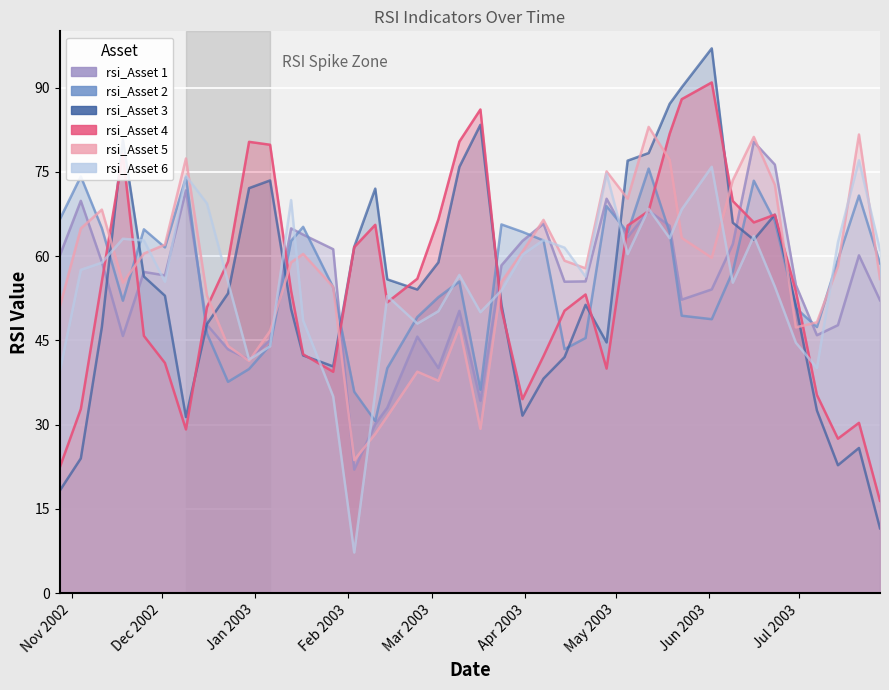

What is the value of the rsi_Asset 4 point at the 35th from the left?

67.4